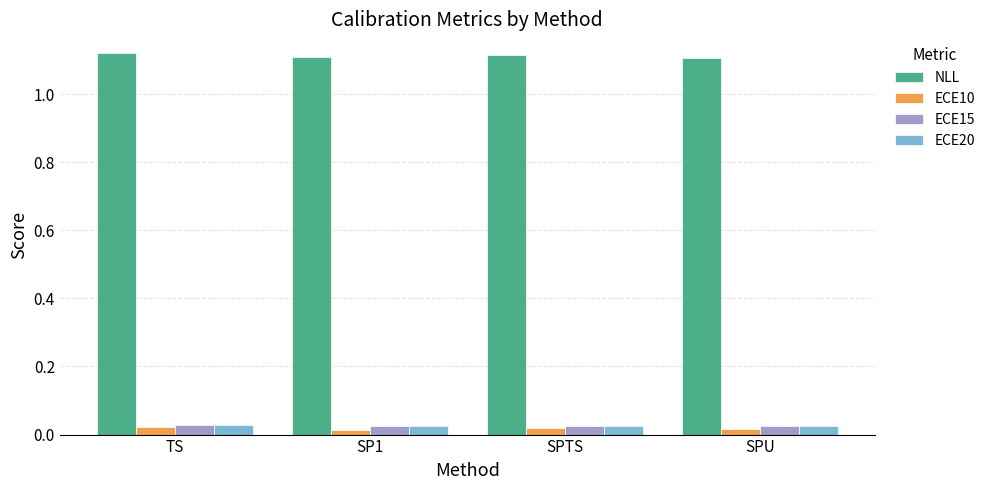

What position from the left is SPU?

4